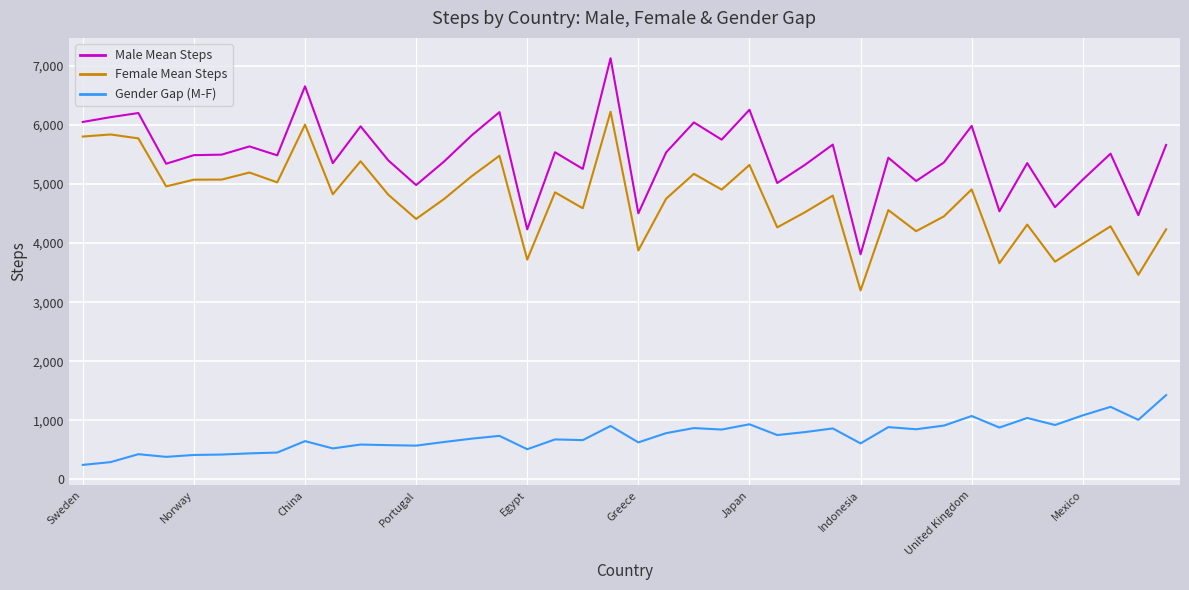

At how many categories does at least one series exceed 1920?

40